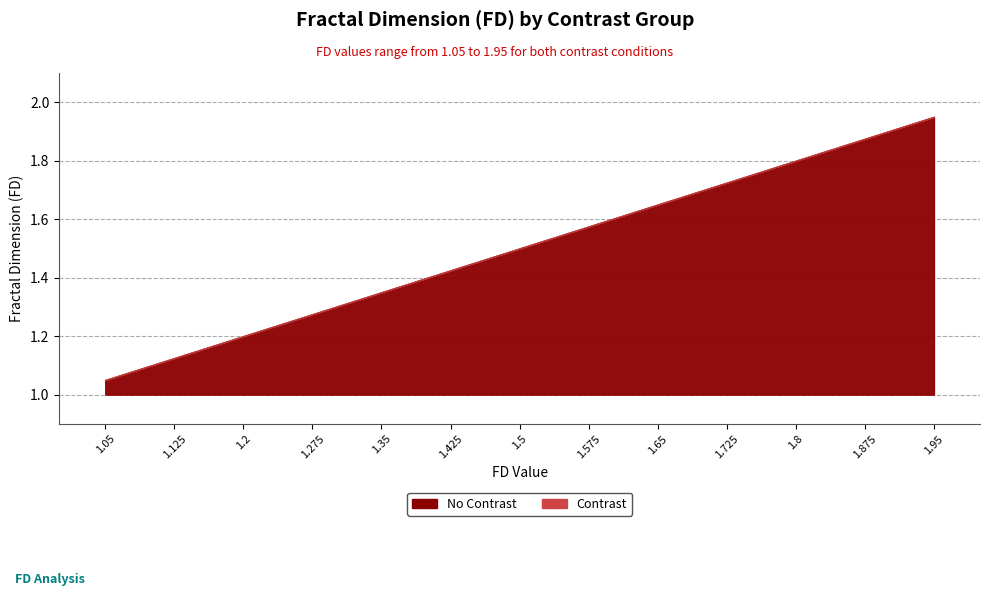

True or false: Contrast and No Contrast cross at least once.

False